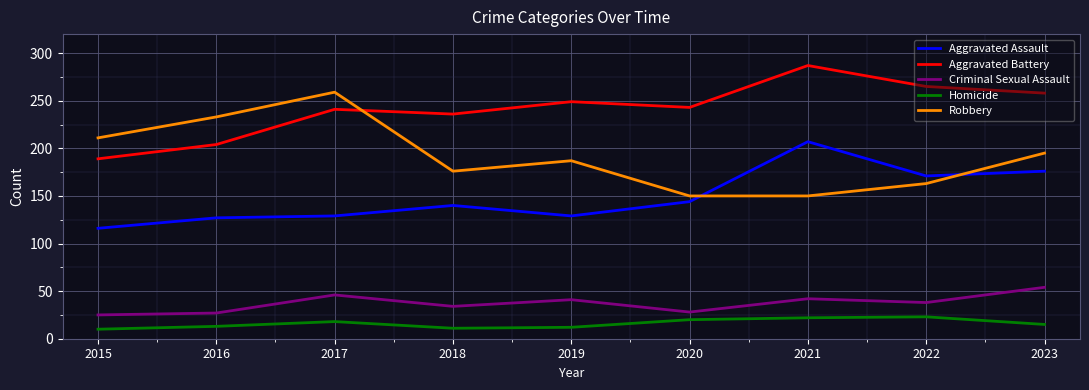

What is the average value of the Robbery series?

192